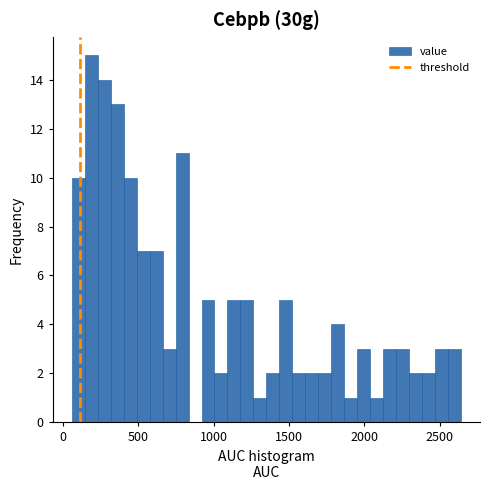

Read against the x-axis, roughly where is the centre of the tallest bar?

200